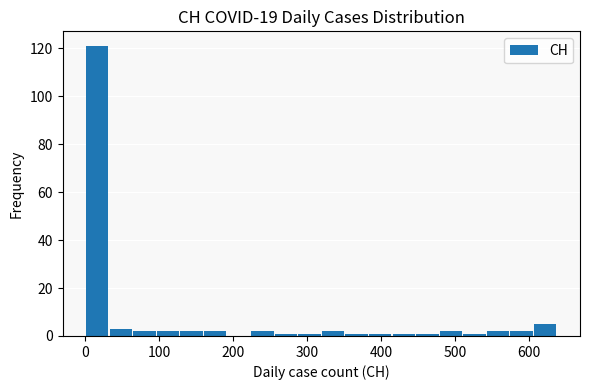

Read against the x-axis, roughly where is the centre of the tallest bar?

20